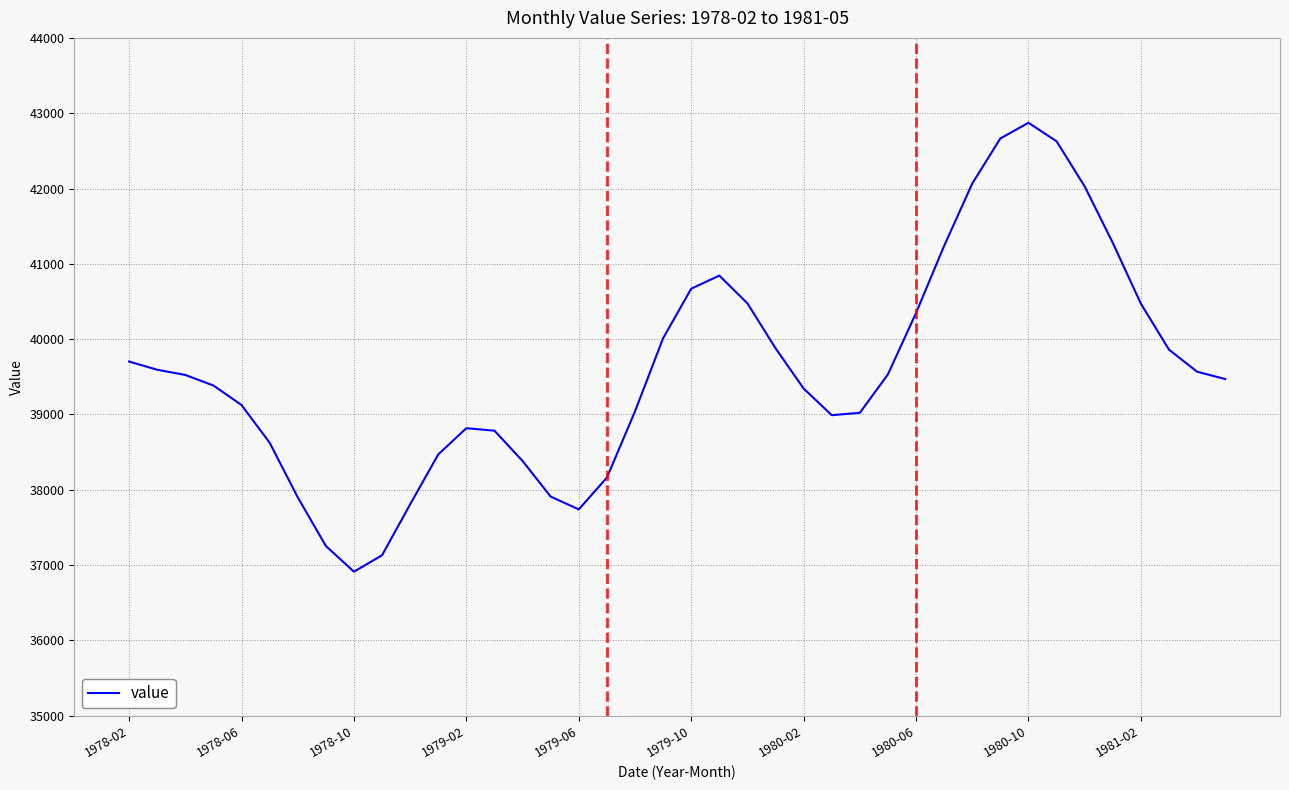

What is the minimum value shown in the chart?

36913